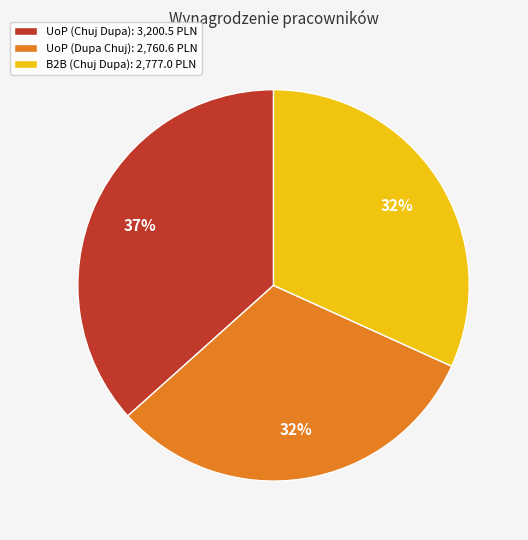

What is the ratio of the value at UoP (Chuj Dupa): 3,200.5 PLN to the value at UoP (Dupa Chuj): 2,760.6 PLN?

1.2